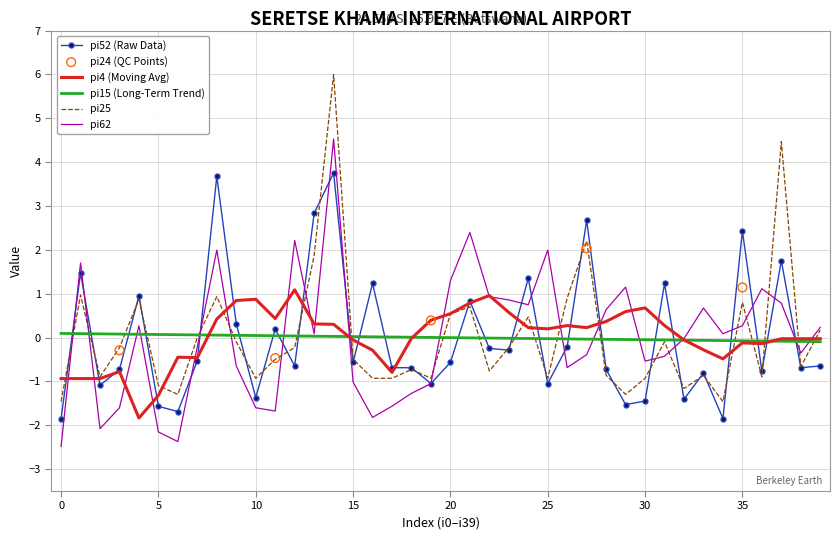

Which series reaches the minimum Y coordinate?

pi62